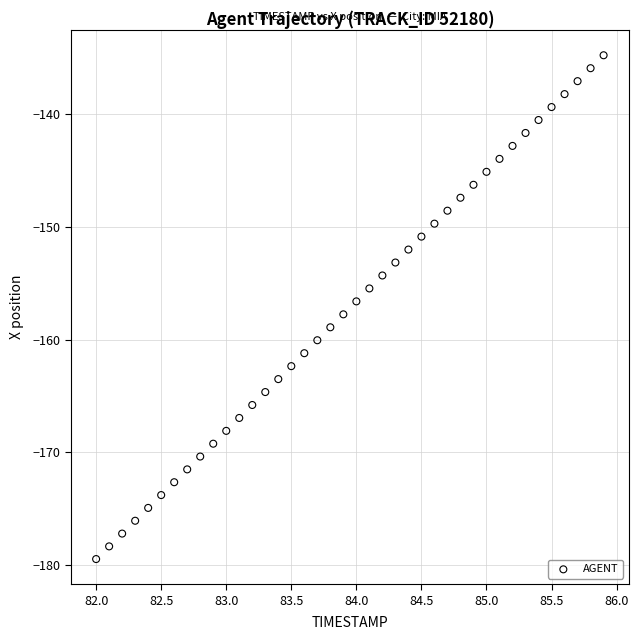

What is the range of X values (max minus min)?

3.9